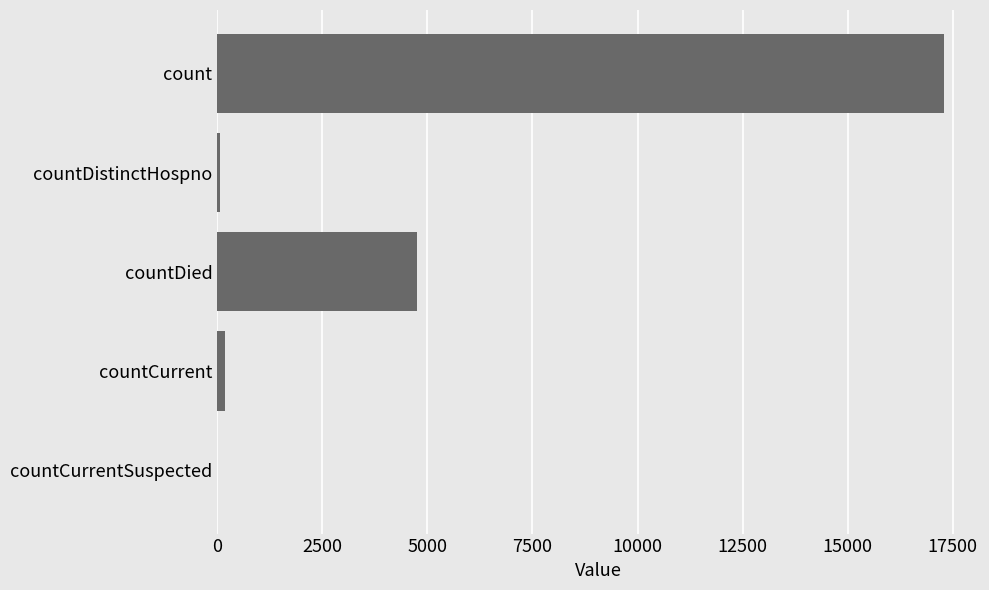

What is the maximum value shown in the chart?

17282